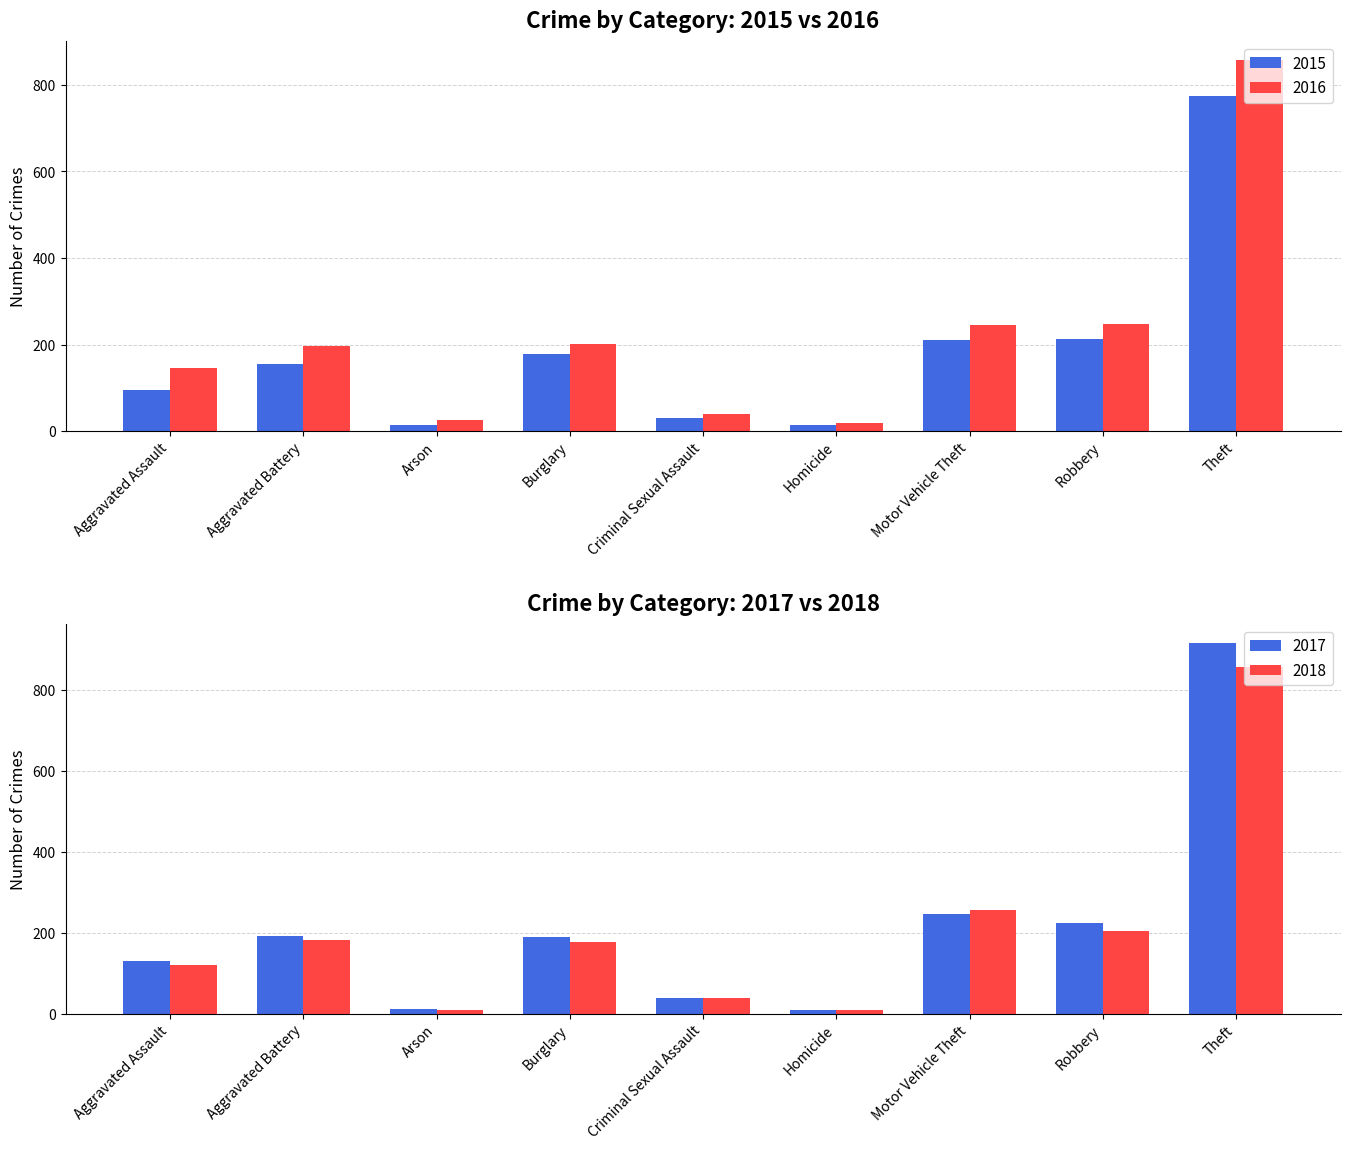

The value of 2016 at Robbery is 247. True or false?

True